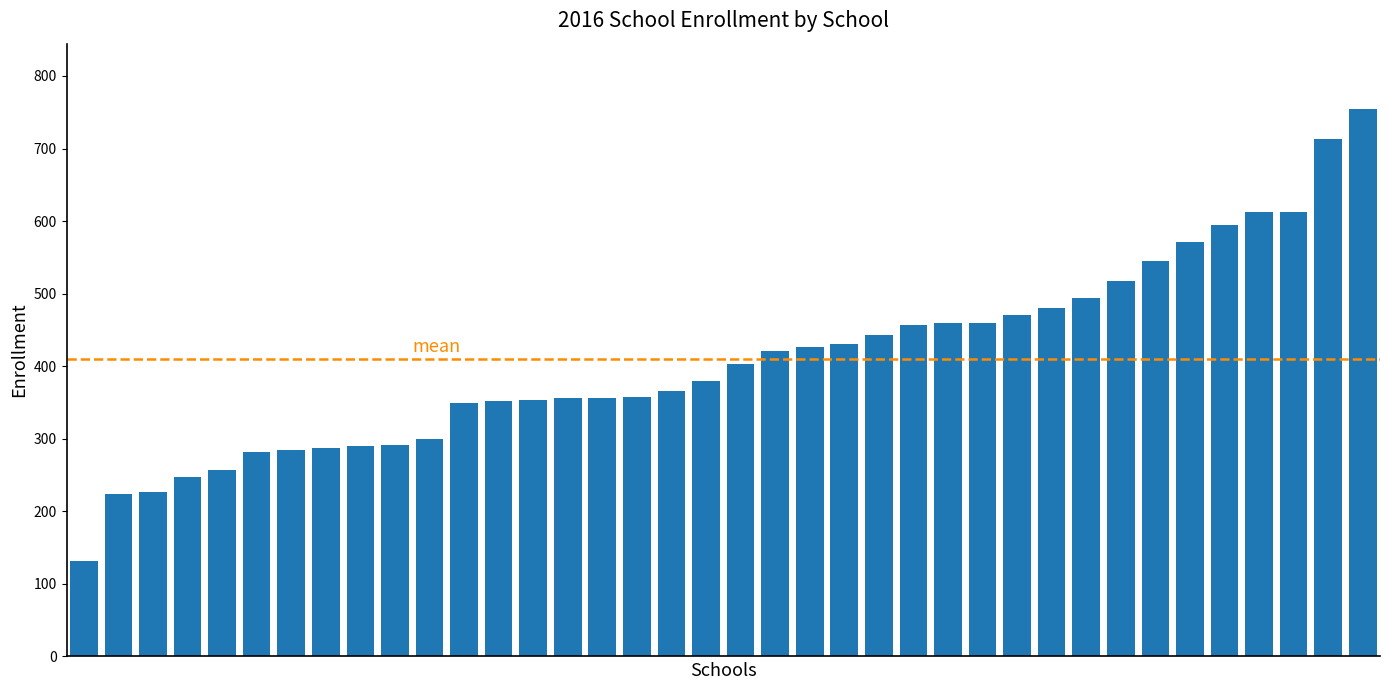

What is the value of the 1st bar from the left?

131